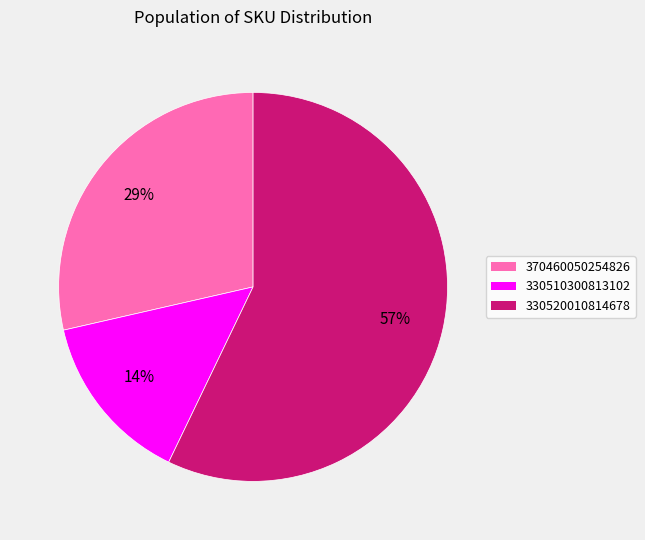

To the nearest percent, what is the combined percentage of 370460050254826 and 330520010814678?

86%